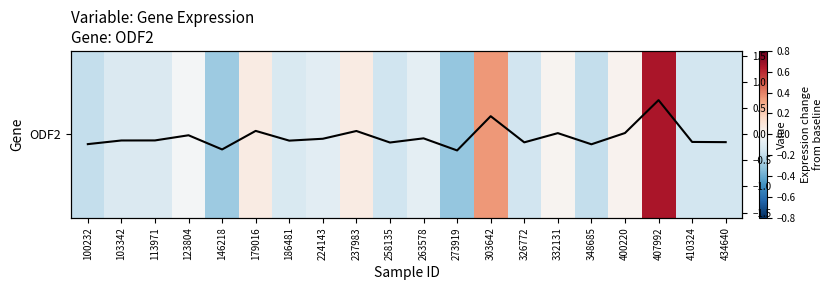

What value does the ODF2 series have at 100232?

-0.2